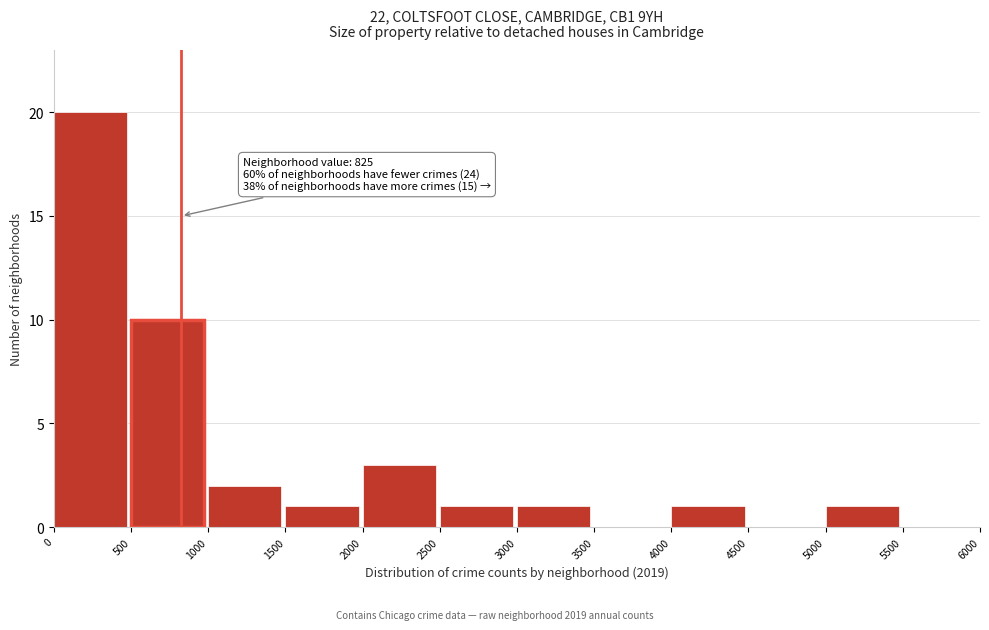

Which range on the x-axis has the tallest bar?

0 to 500